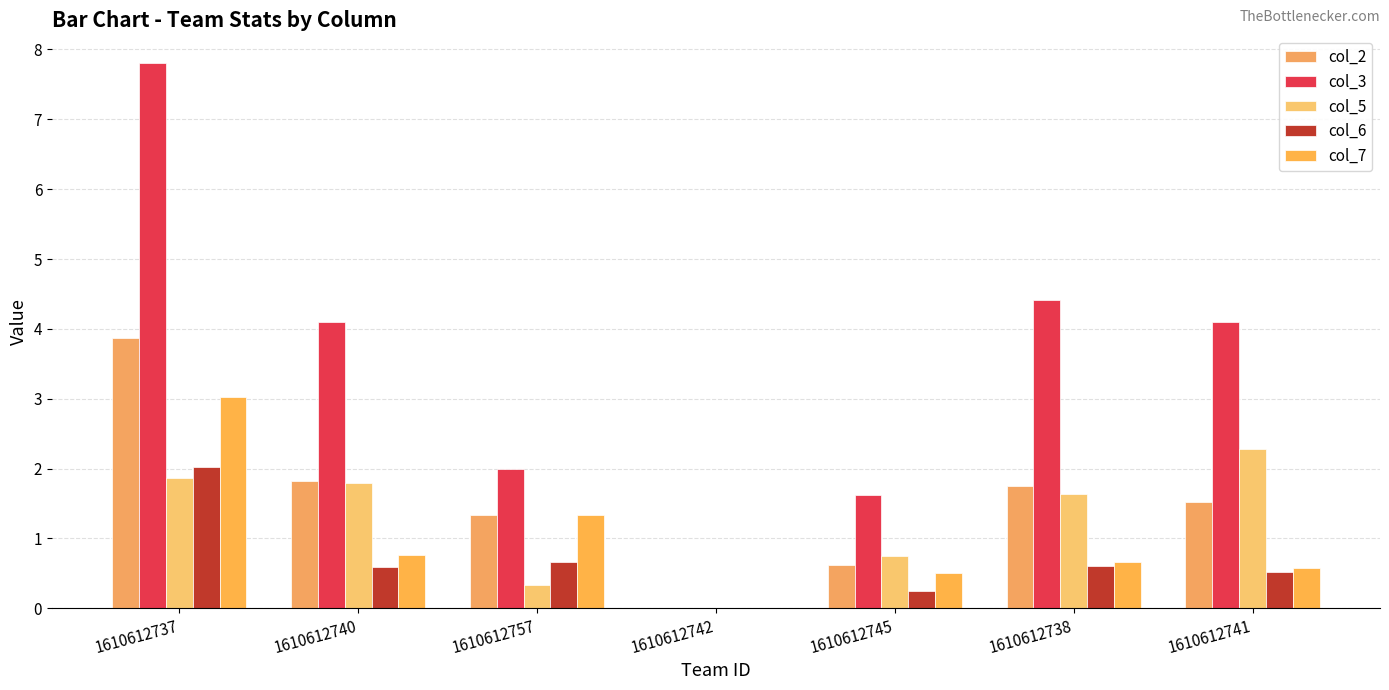

List the series in order of their peak value, highest first.

col_3, col_2, col_7, col_5, col_6